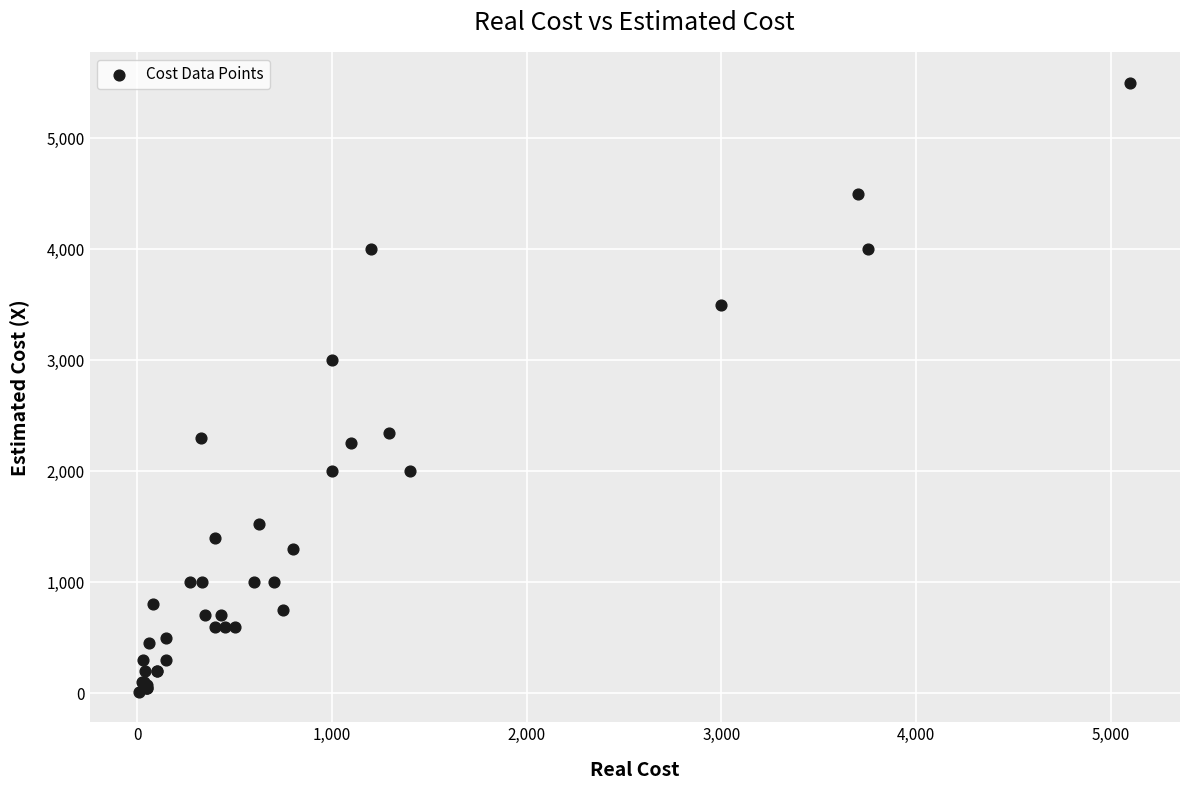

What Y value in the scatter plot is closest to 2755?

3000